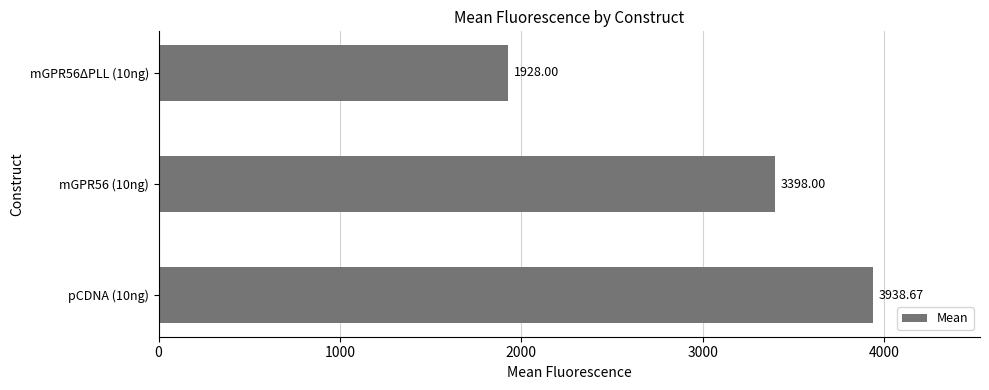

Between pCDNA (10ng) and mGPR56 (10ng), which is larger?

pCDNA (10ng)